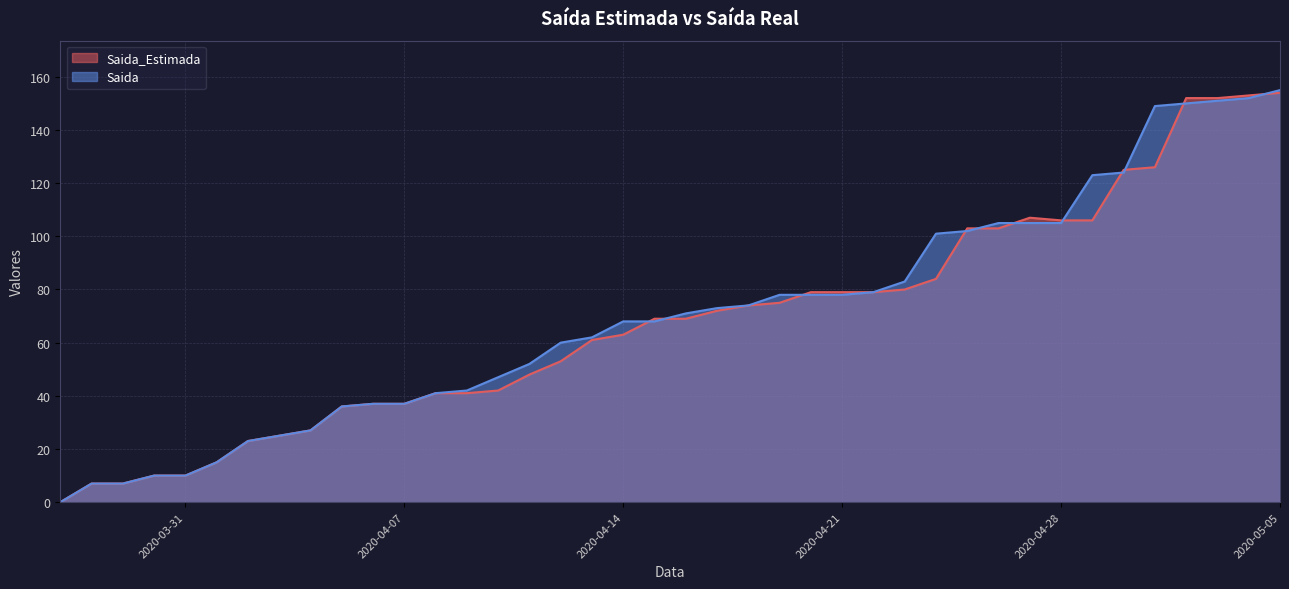

True or false: Saida has more than 0 points higher than both neighbors.

False